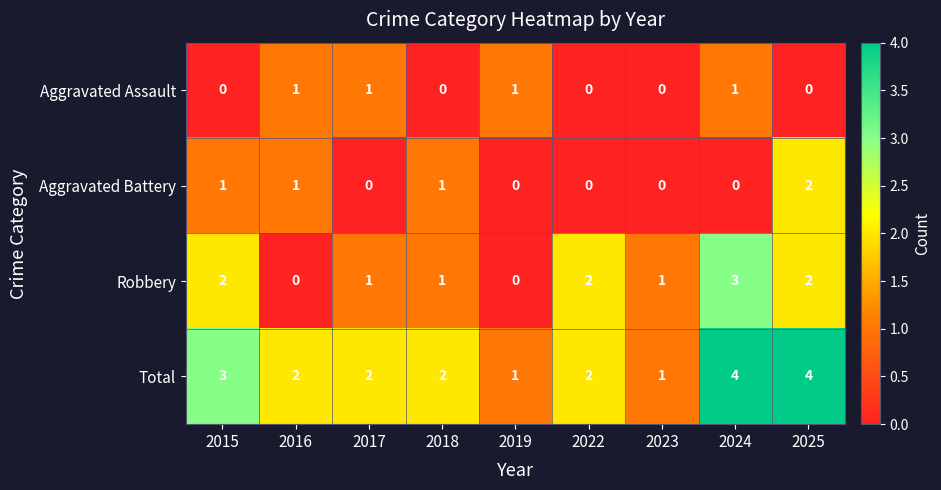

What is the difference between the highest and lowest values at 2024?

4